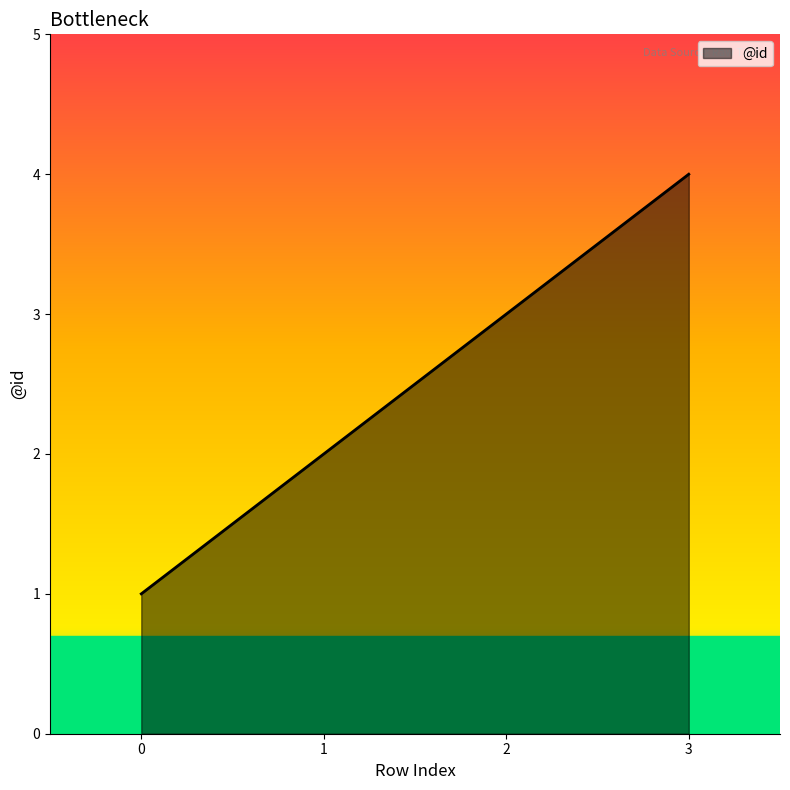

True or false: there are more than 2 points higher than both neighbors.

False